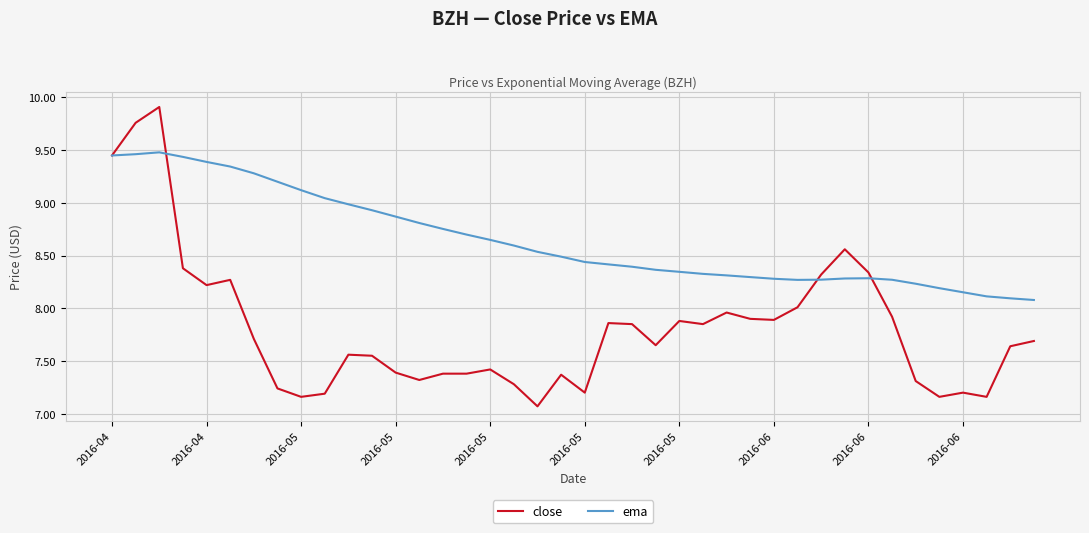

Rank the series by their average value, from lowest to highest.

close, ema